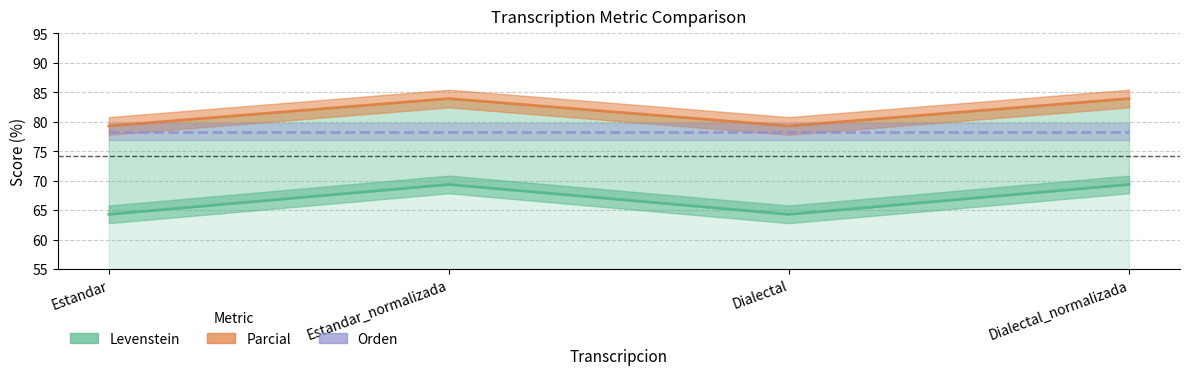

At which label does Levenstein first exceed 69?

Estandar_normalizada